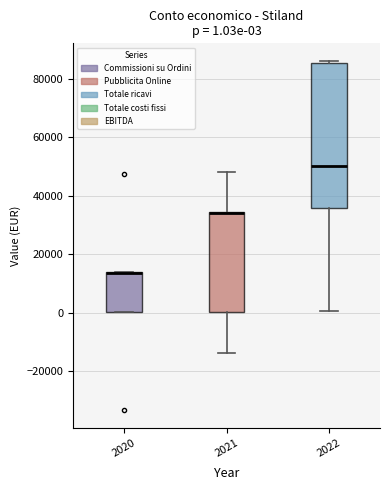

Comparing the boxes themselves (not the whiskers), which one is the tallest?

2022